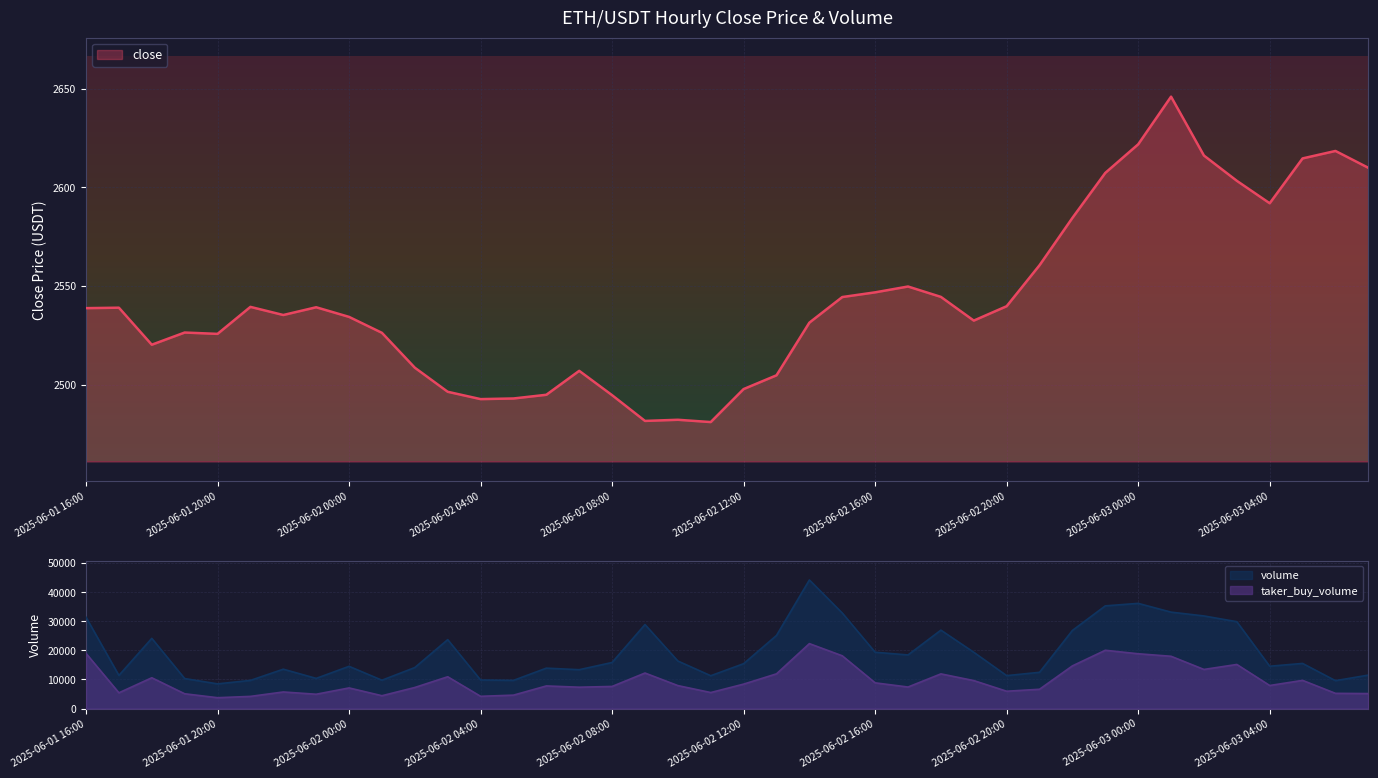

At which category does the chart reach its peak across all series?

2025-06-03 01:00